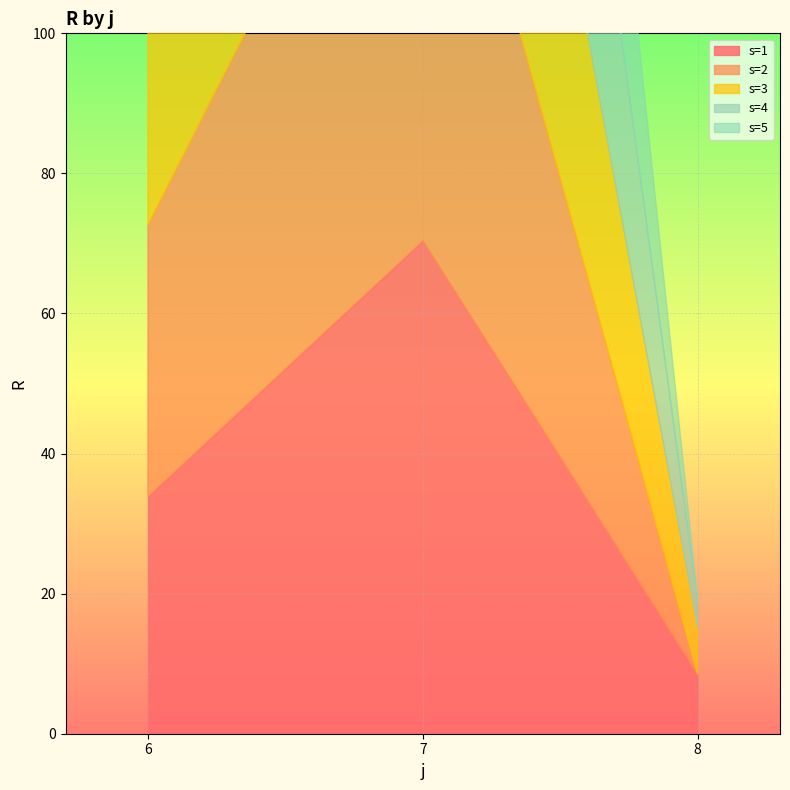

Is it true that s=2 equals 0.0 at 8?

True